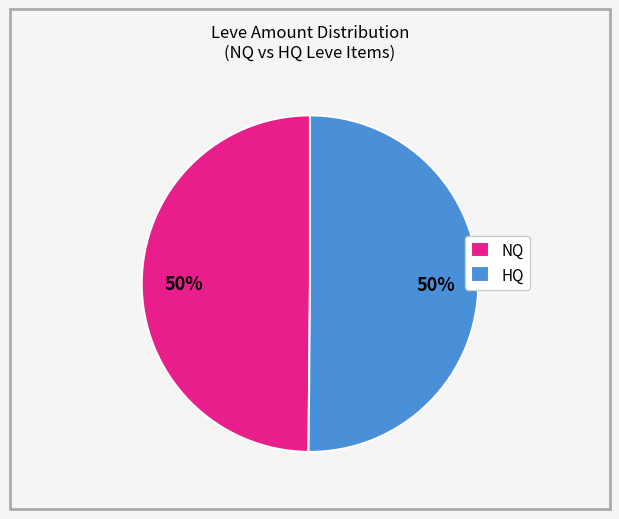

To the nearest percent, what is the average slice percentage?

50%